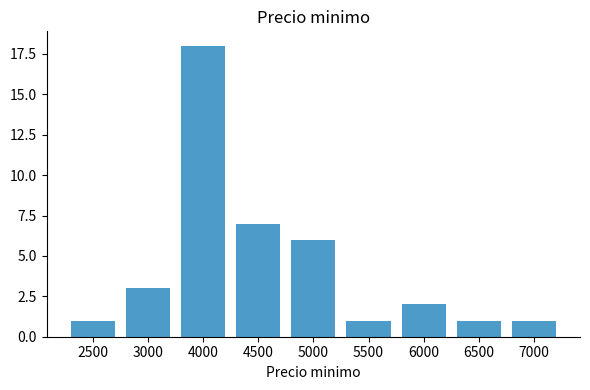

How many categories are shown in the chart?

9